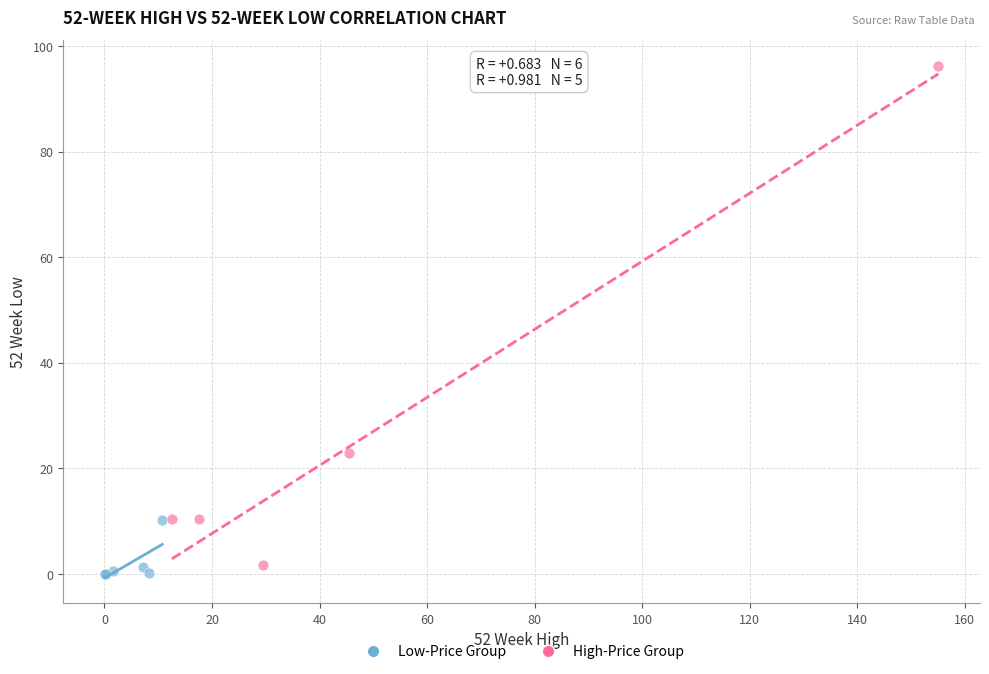

Which series has the largest Y range (max minus min)?

High-Price Group